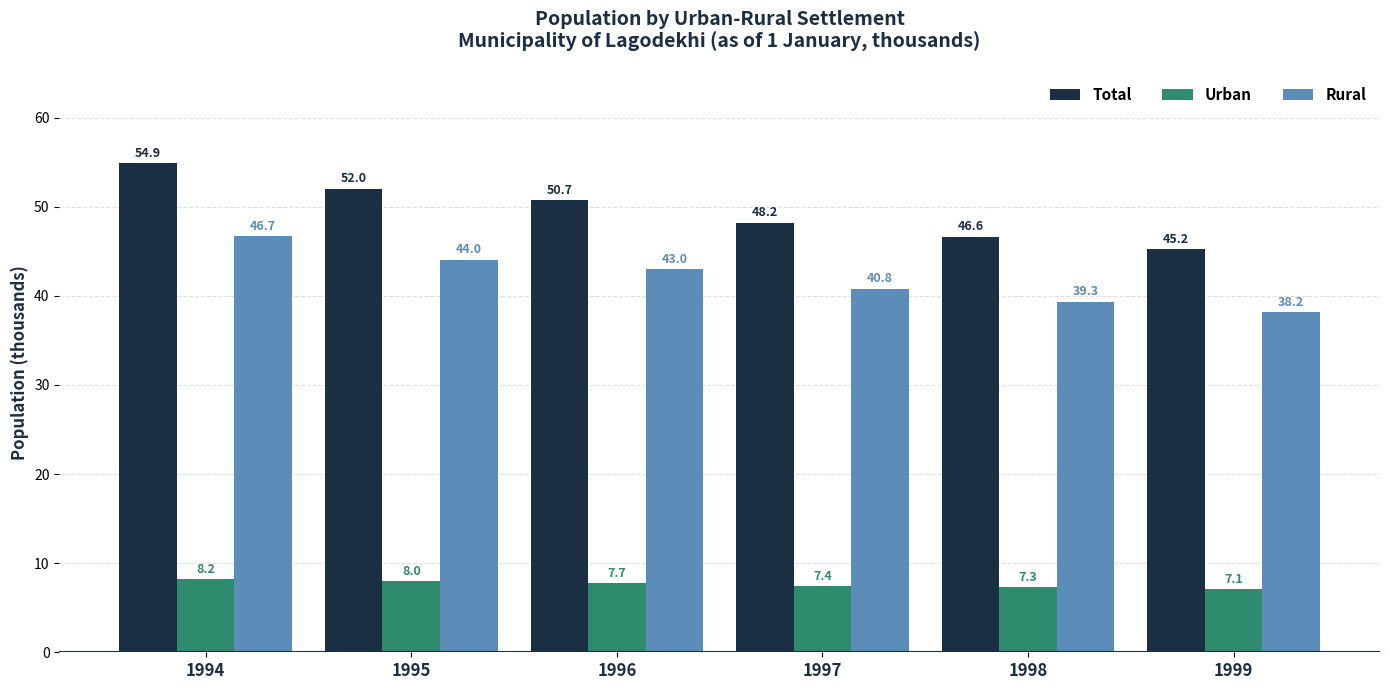

Which series has the largest total across all categories?

Total